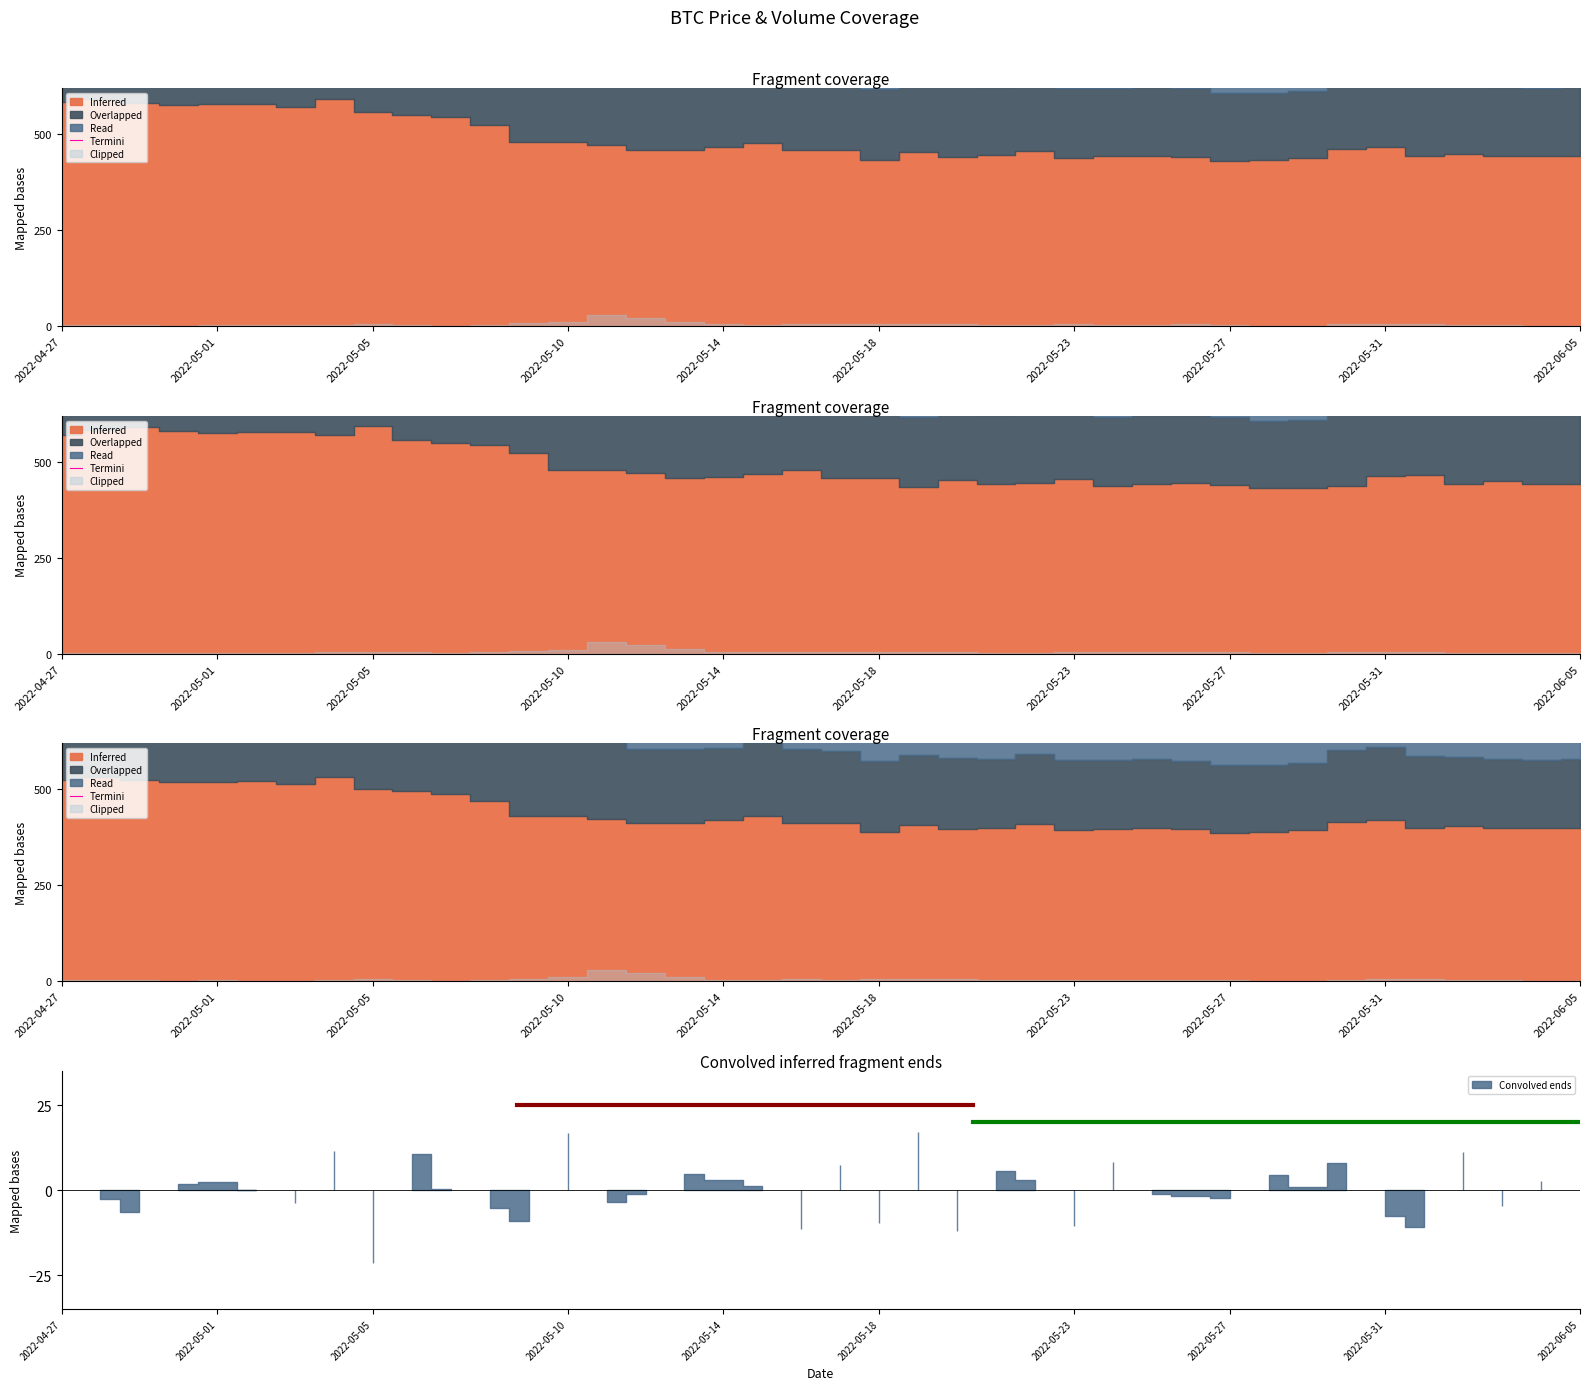

Does the chart have visible grid lines?

No